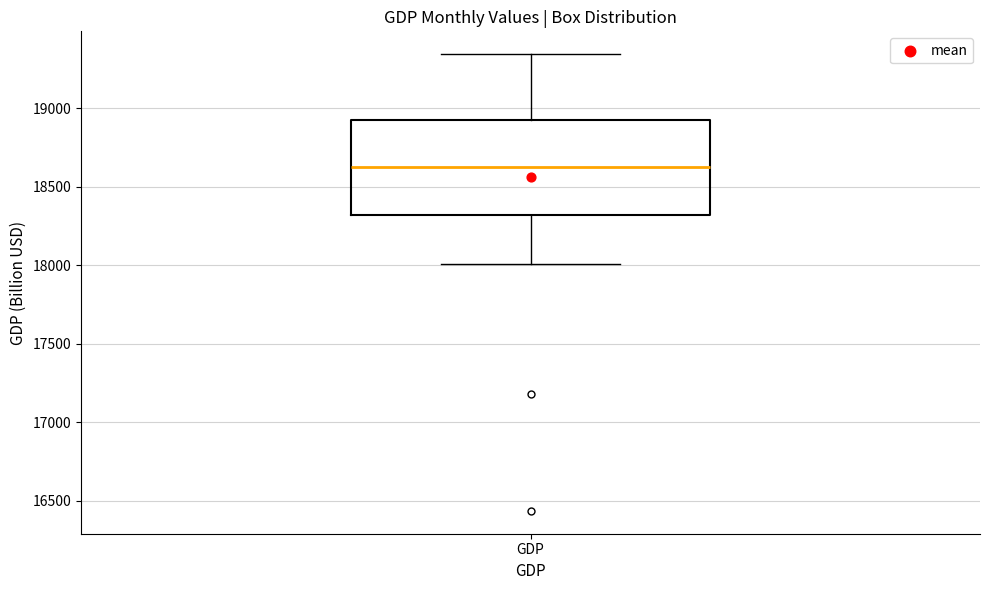

Read this box plot against the y-axis: the position of the median line, the range covered by the box, and the ends of both whiskers. The values are not printed on the chart, so give them approximately, as read against the axis.

median 18650, box 18300 to 18950, whiskers 18000 to 19350